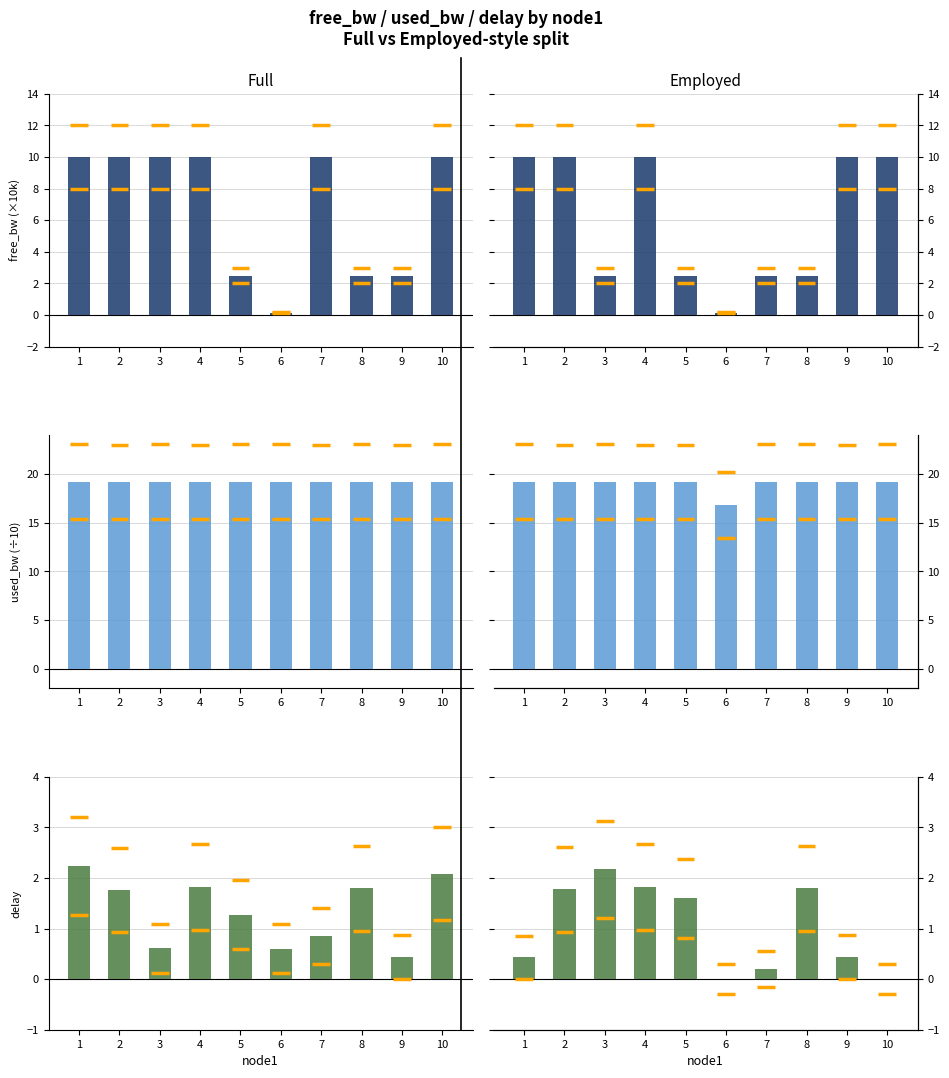

What is the approximate value of delay at 6?

0.6